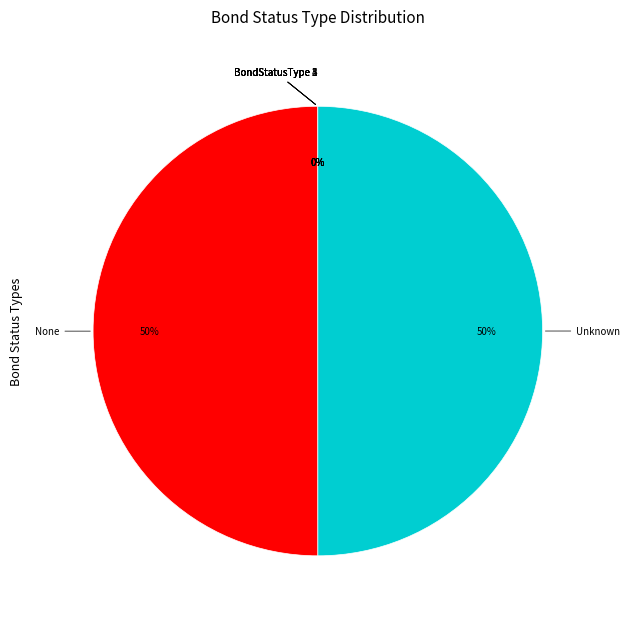

To the nearest percent, what is the difference between the largest and smallest slice percentages?

50%